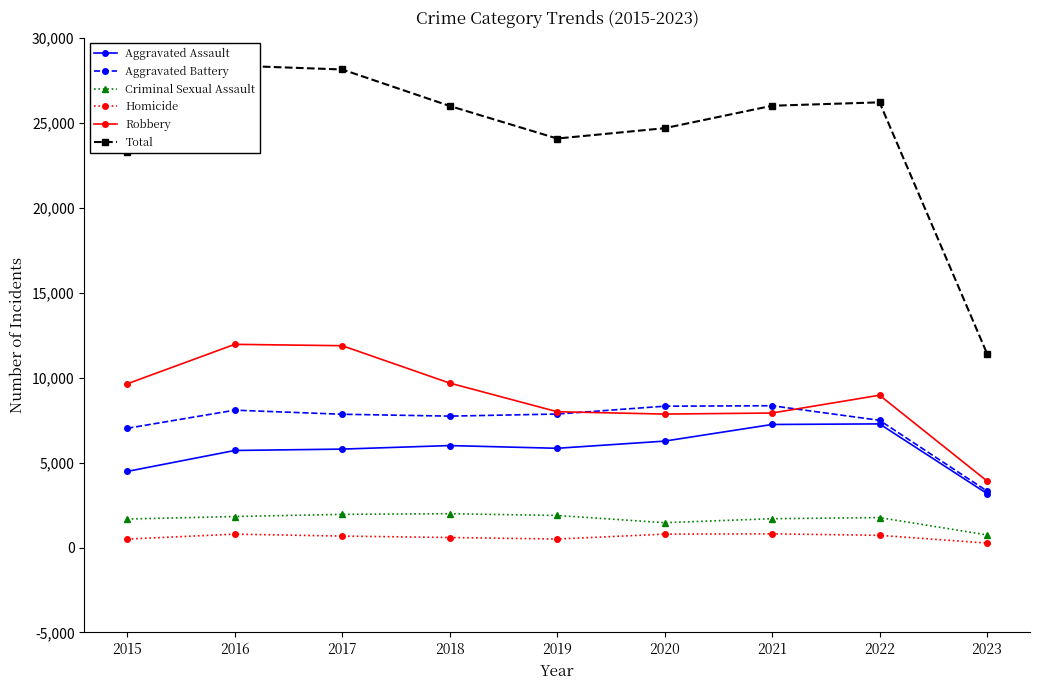

True or false: Total and Robbery cross at least once.

False